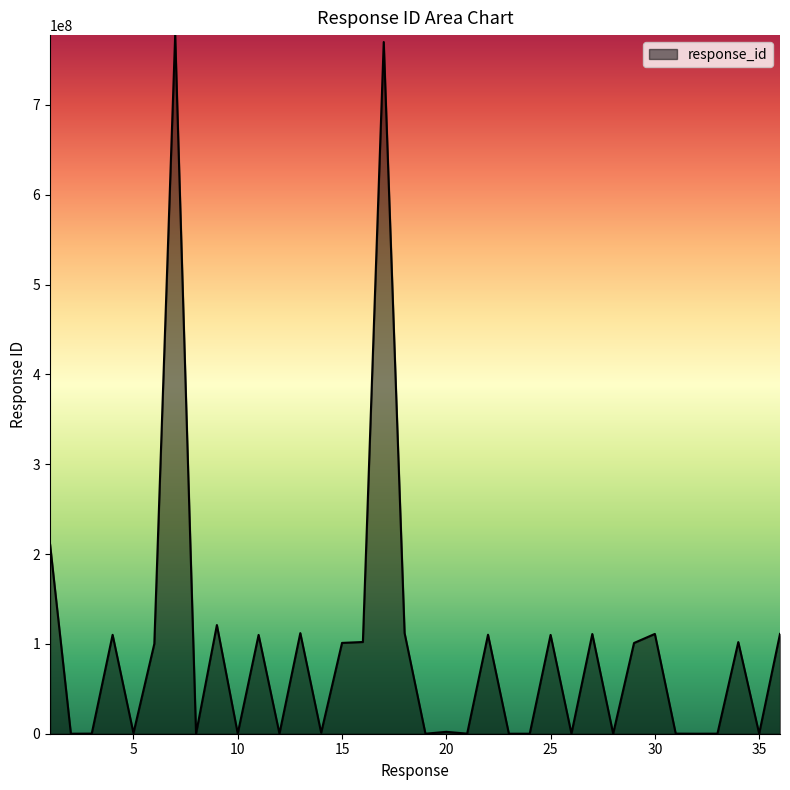

What is the greatest value displayed?

777700000